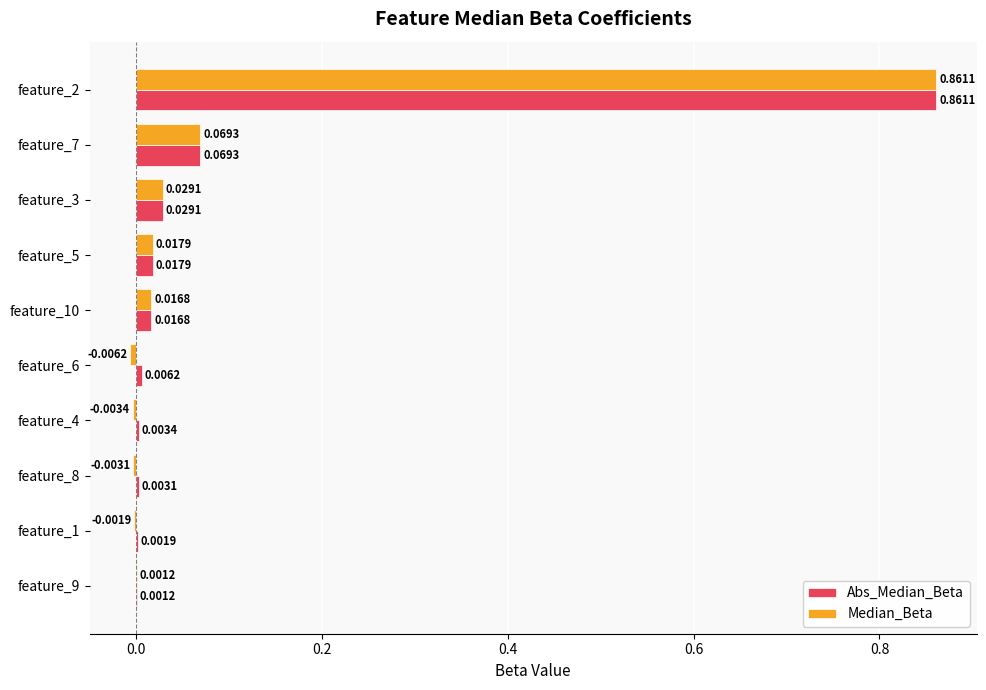

What are all the series names shown in the legend?

Abs_Median_Beta, Median_Beta